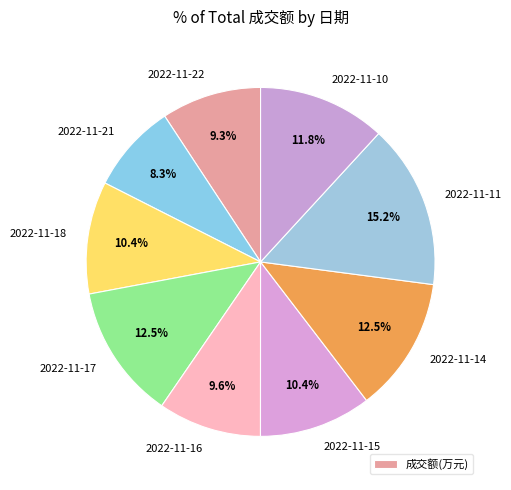

Which slice is the smallest?

2022-11-21